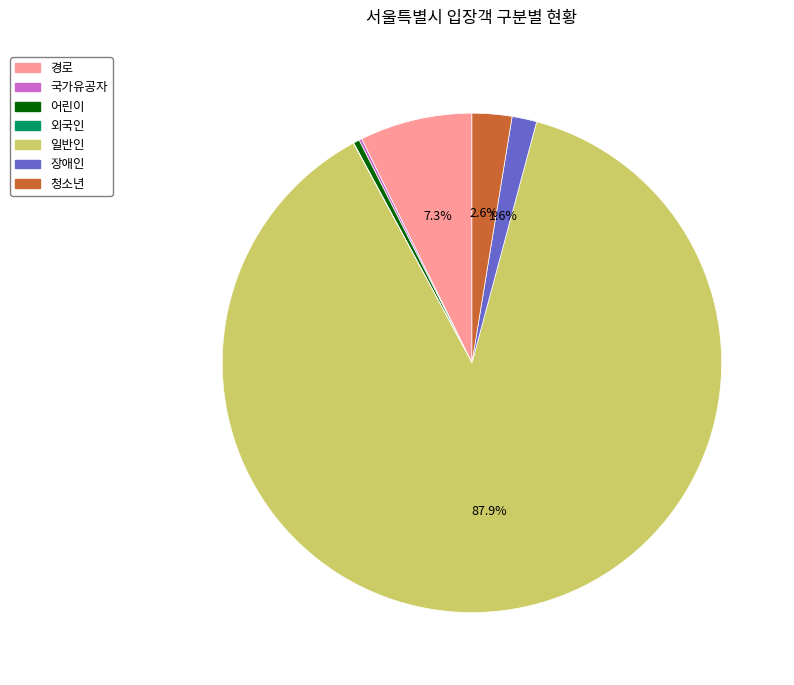

Is the sum of 일반인 and 경로 greater than half?

Yes